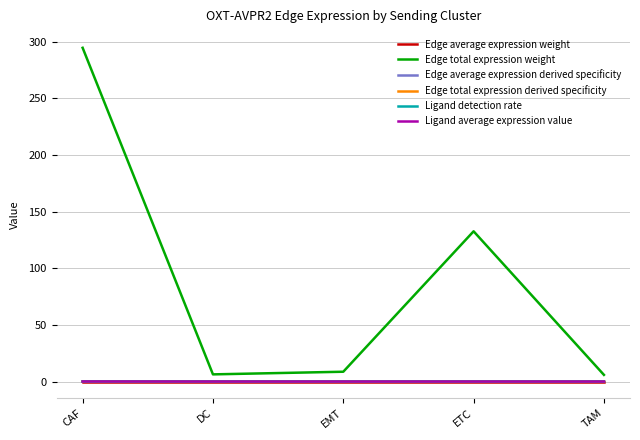

Which series has the largest total across all categories?

Edge total expression weight